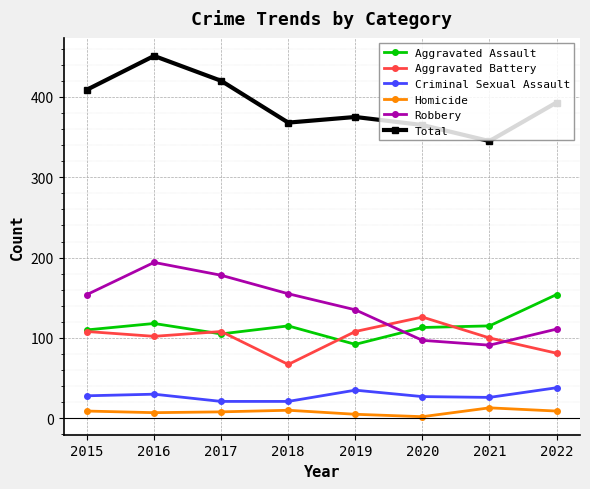

Is it true that Homicide equals 10 at 2018?

True